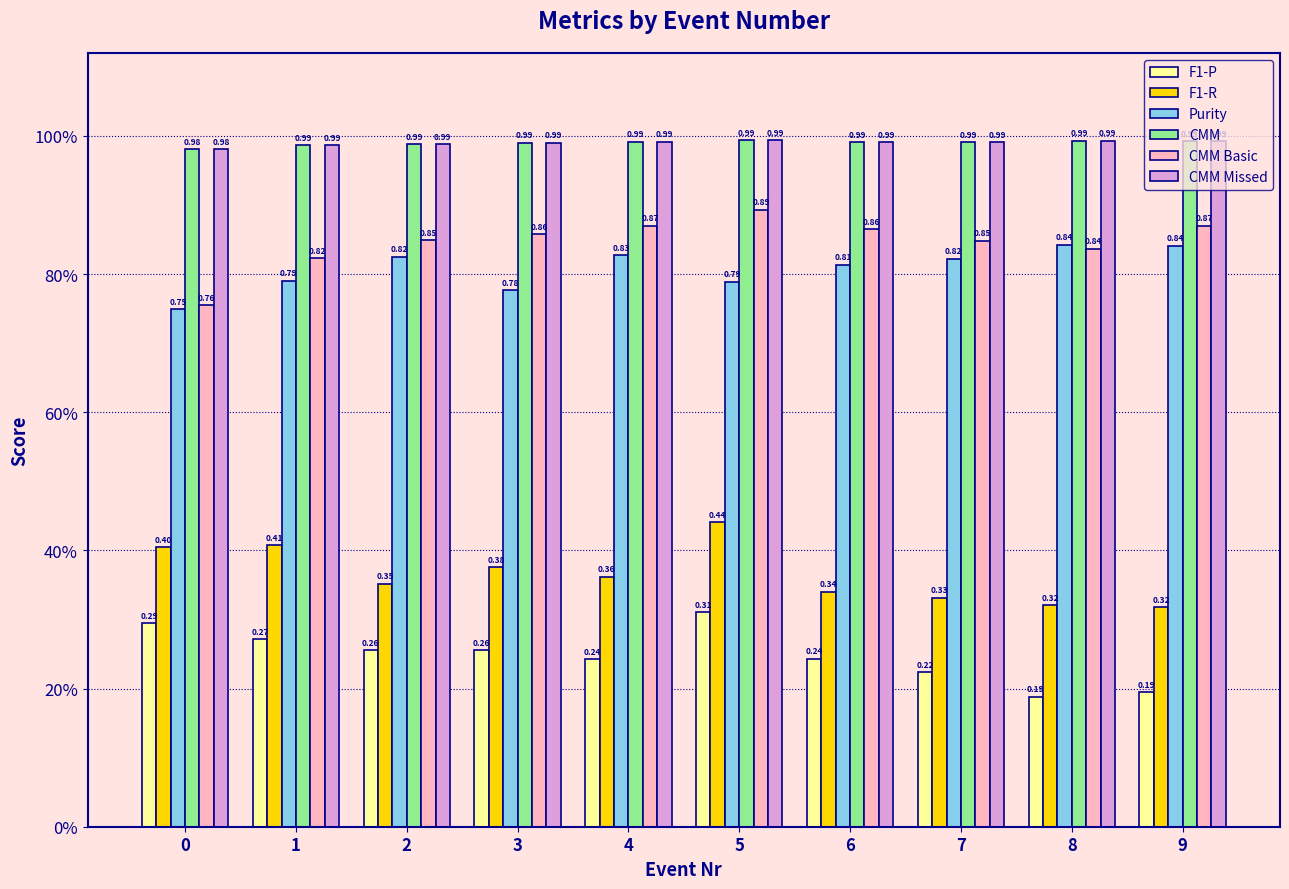

How many Purity values are between 0 and 1?

10